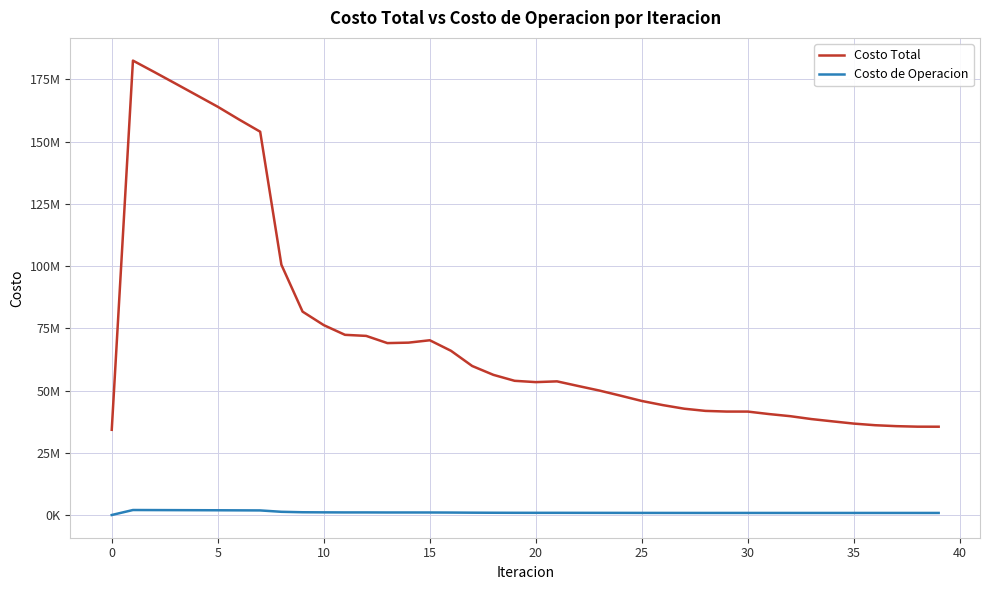

Does the chart have visible grid lines?

Yes